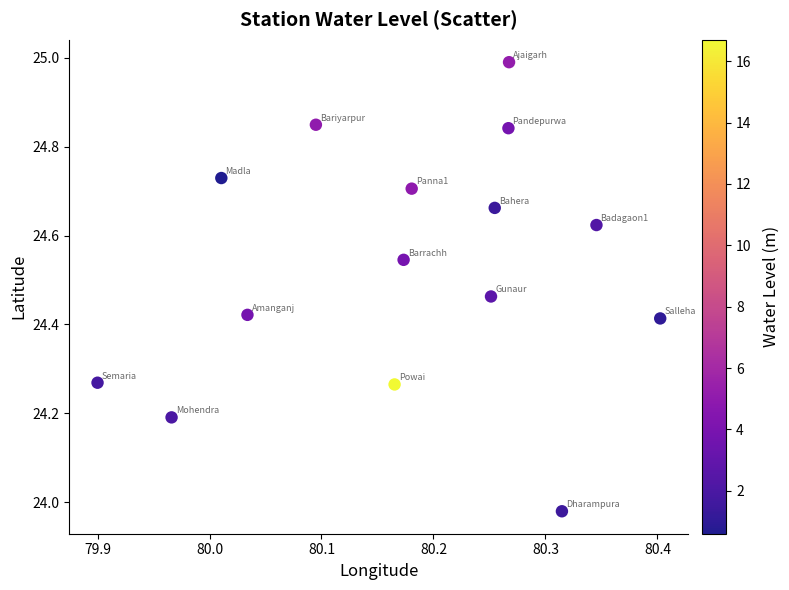

What is the range of X values (max minus min)?

0.5